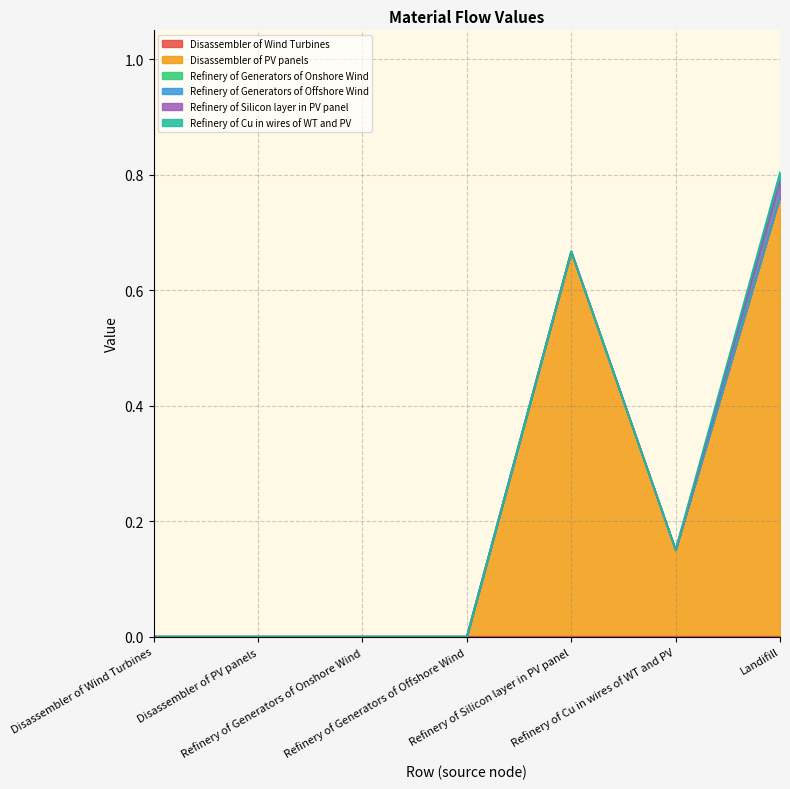

How many Refinery of Generators of Onshore Wind values are between 0 and 1?

7